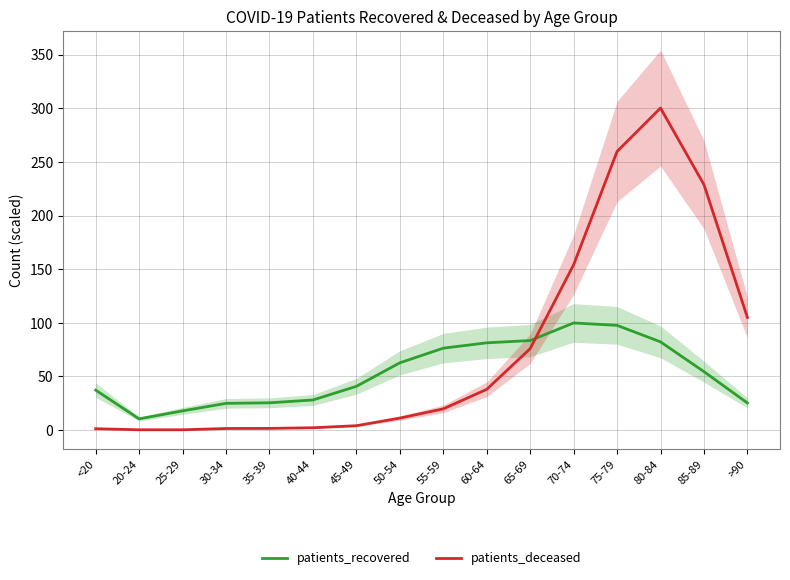

How many lines are shown in the chart?

2